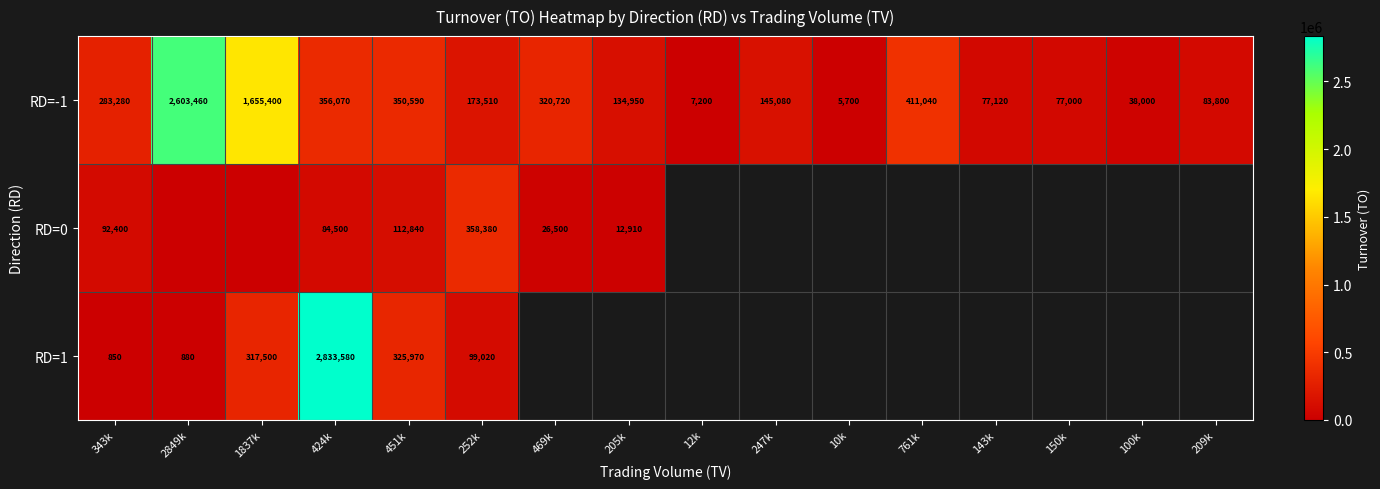

The value of RD=-1 at 100k is 52012. True or false?

False